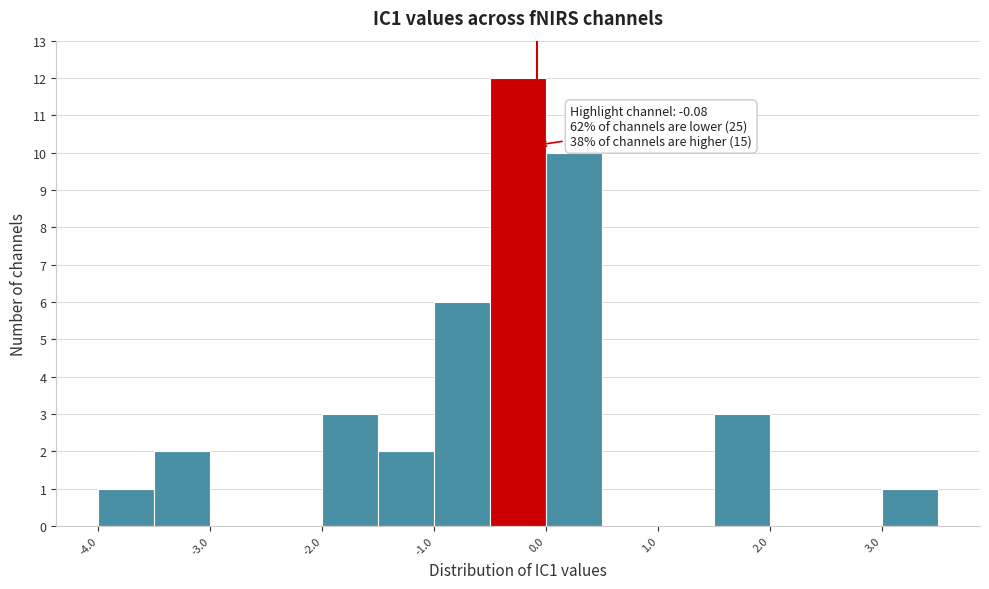

Over which range of the x-axis is the bar tallest?

-0.5 to 0.0